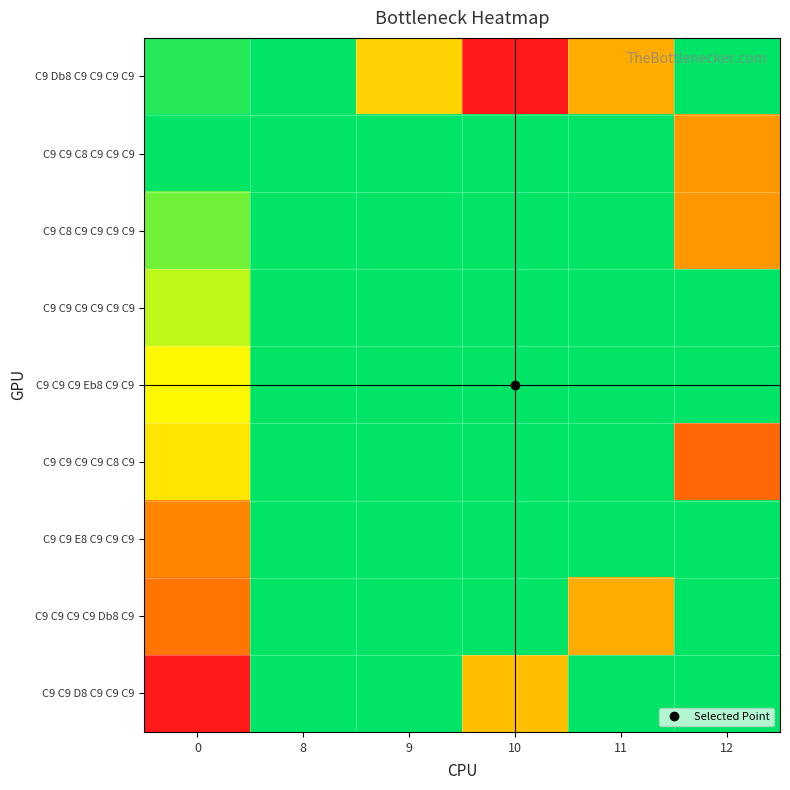

What is the maximum value shown in the chart?

1.0